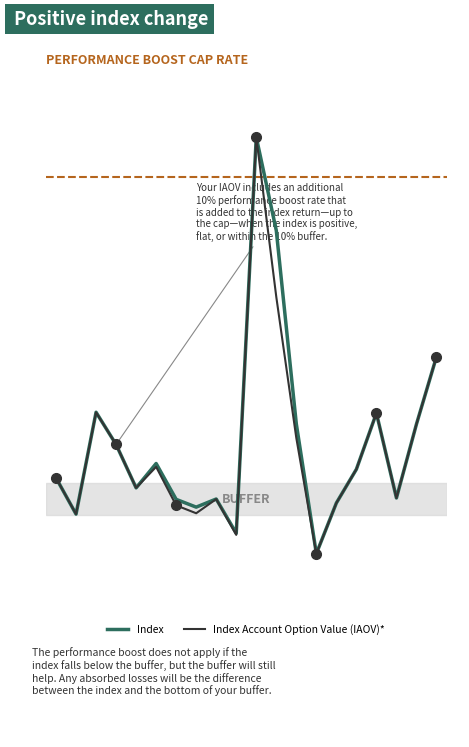

True or false: Index Account Option Value (IAOV)* and Index intersect in this chart.

False